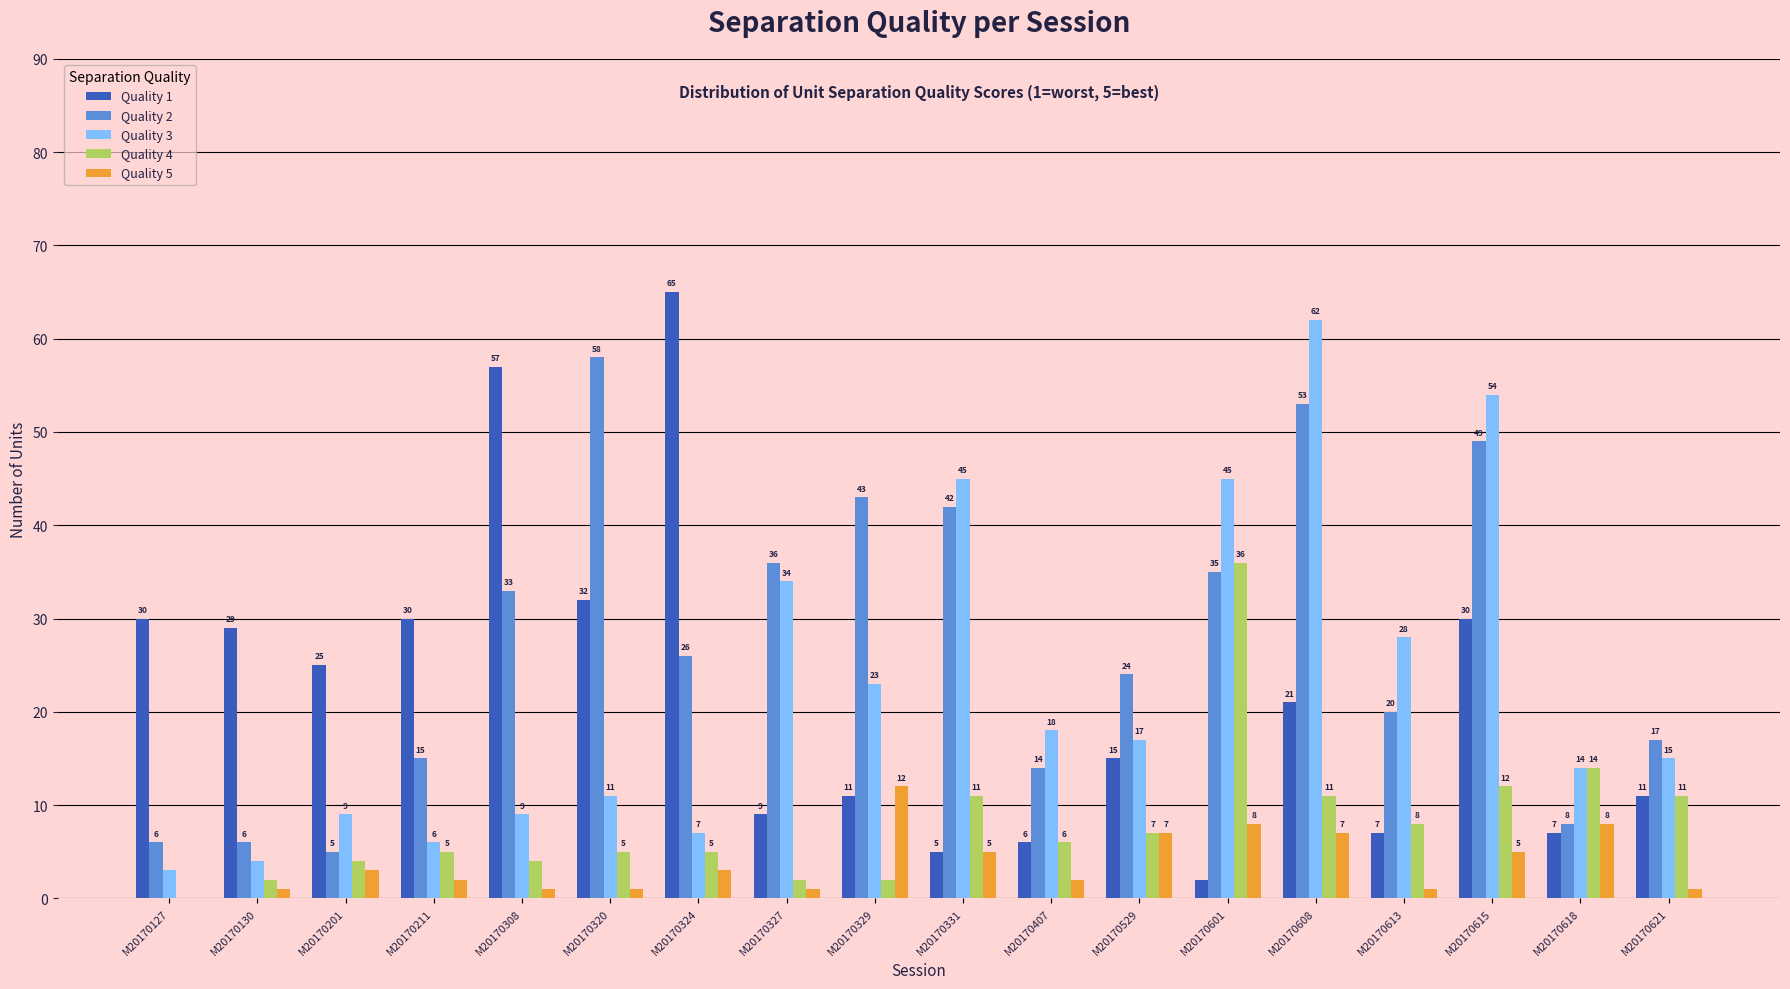

What is the approximate value of Quality 3 at M20170615, to the nearest 5?

55